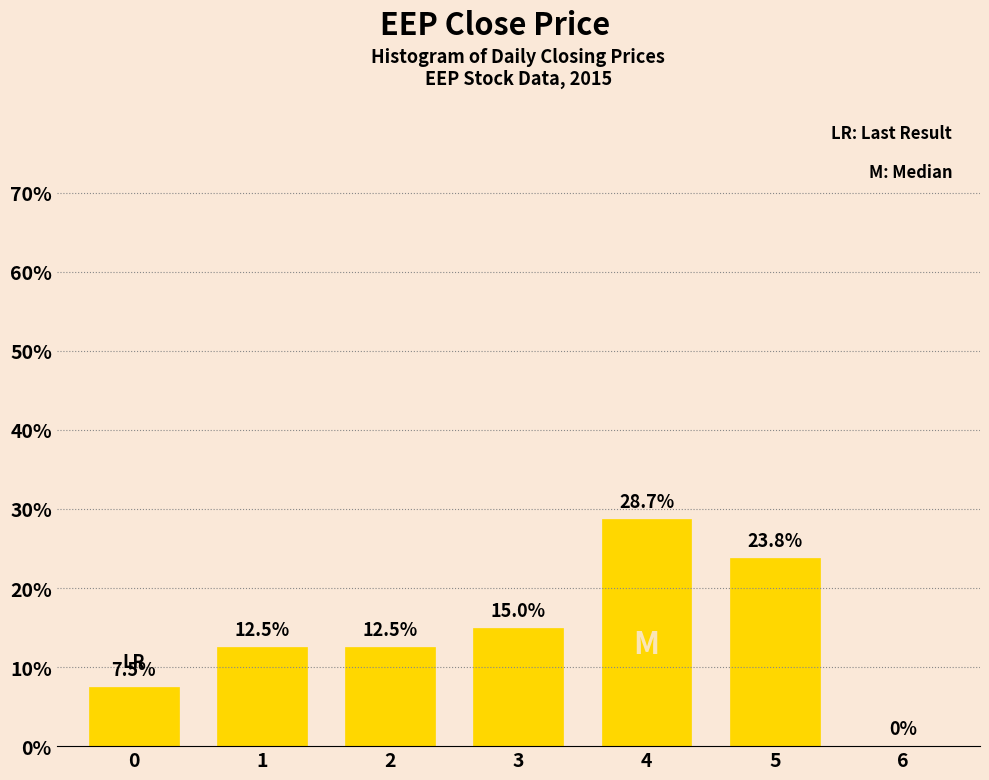

Is it true that the value at 2 is 12.5?

True